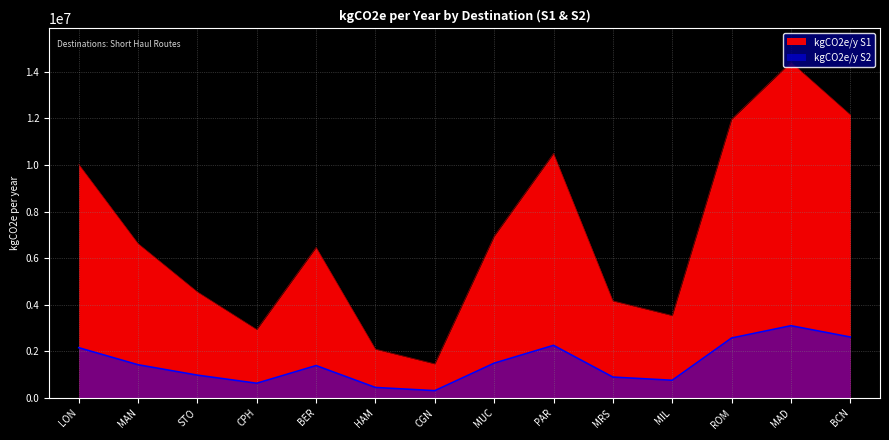

At which label does kgCO2e/y S2 reach its minimum?

CGN